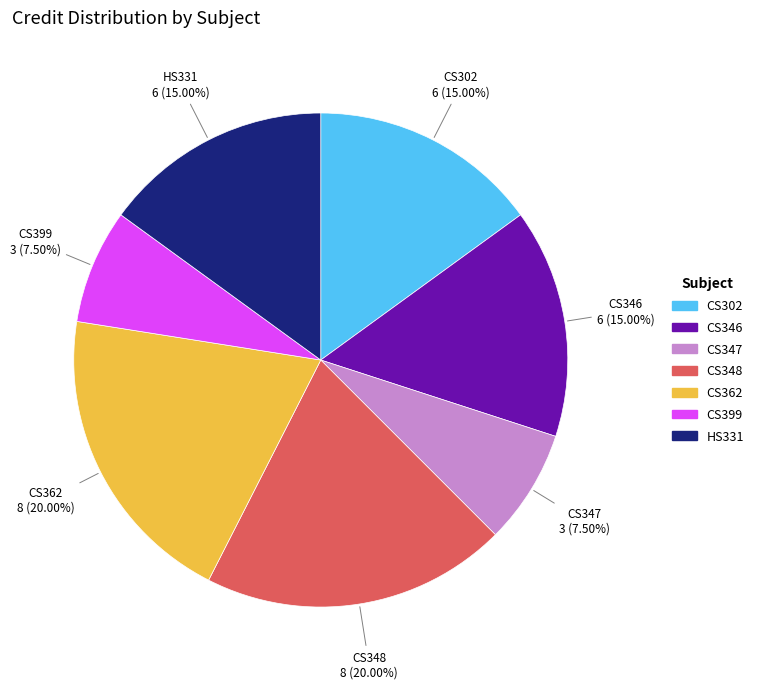

To the nearest percent, what percentage of the pie is CS362?

20%